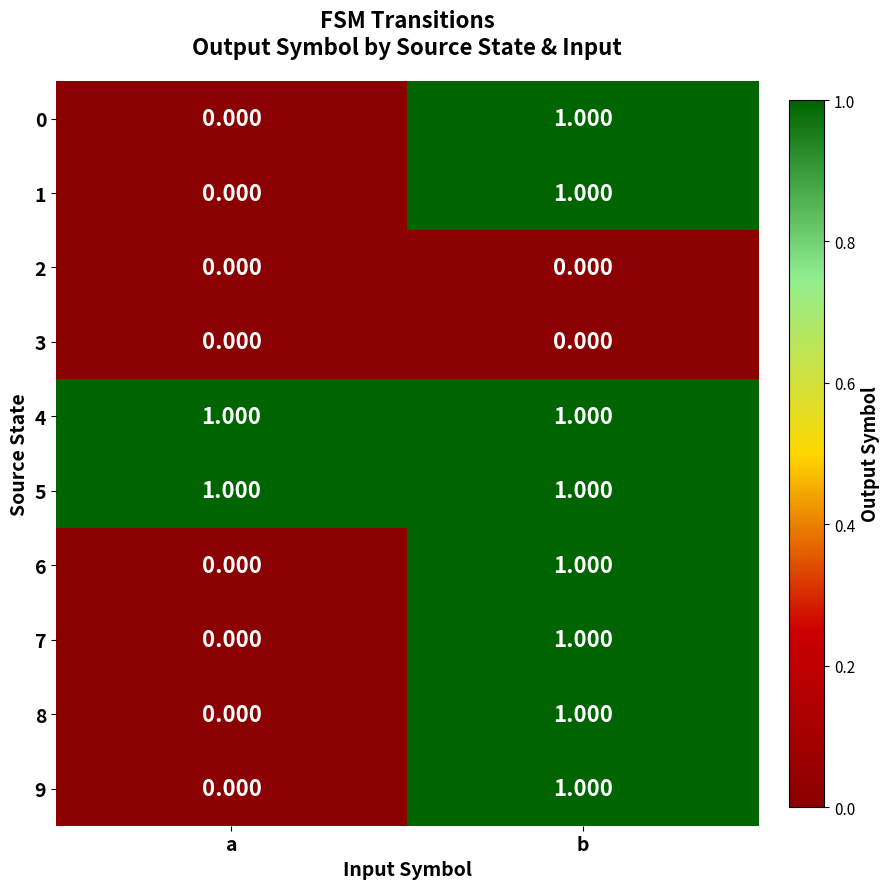

What is the greatest value displayed?

1